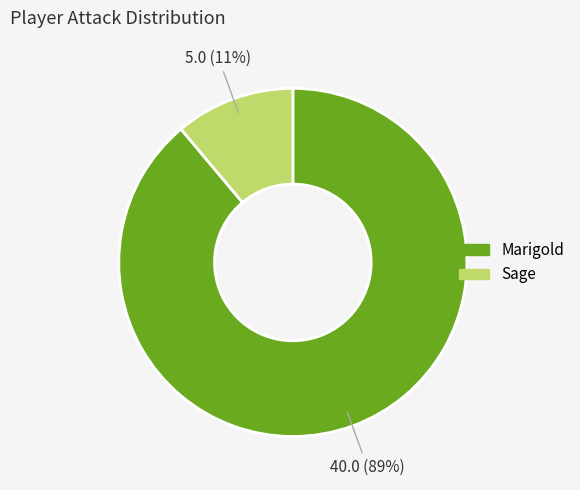

Which has a higher value, Marigold or Sage?

Marigold